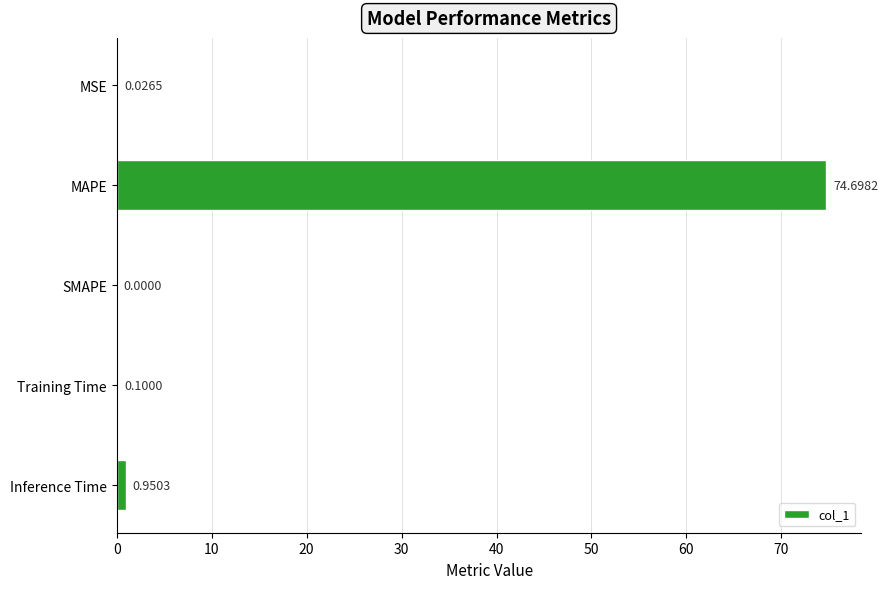

At which label is the value closest to 37?

Inference Time